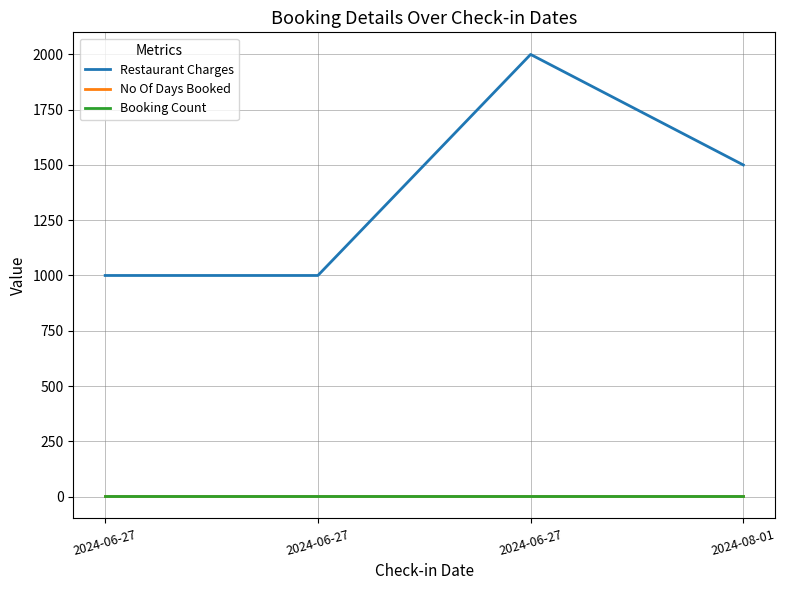

Between 2024-06-27 and 2024-06-27, which is larger?

2024-06-27